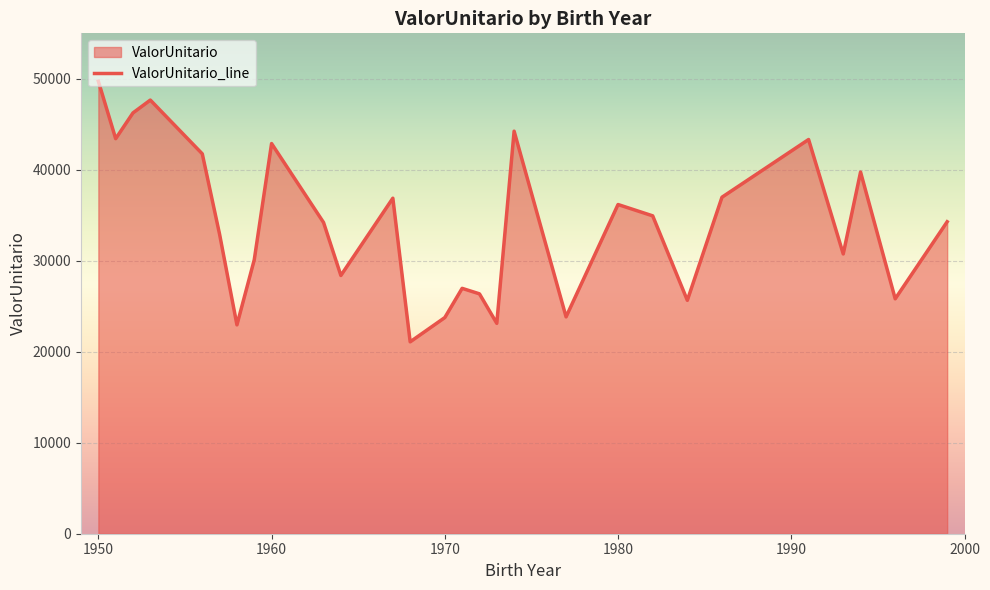

The value at 1970 is 23758.5. True or false?

True